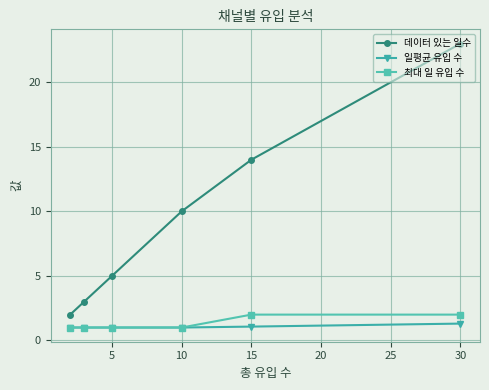

At 15, list the series in order from smallest to largest.

일평균 유입 수, 최대 일 유입 수, 데이터 있는 일수